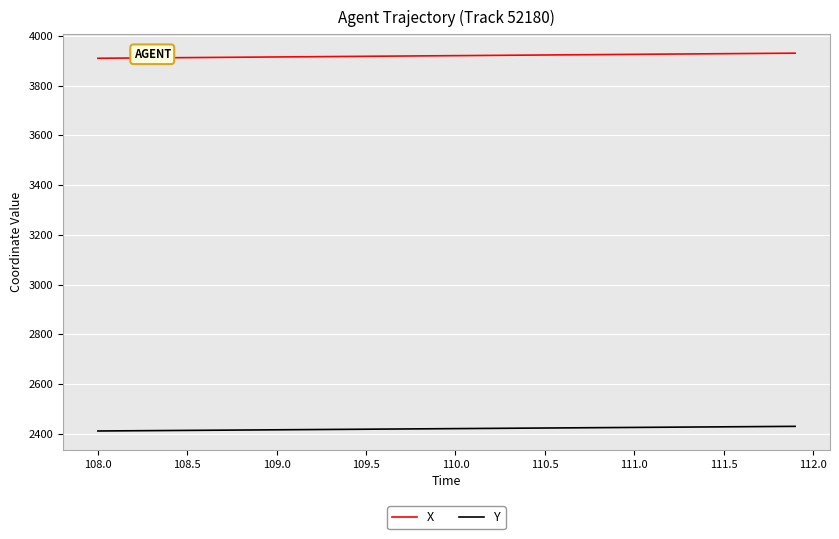

Which series has the largest total across all categories?

X